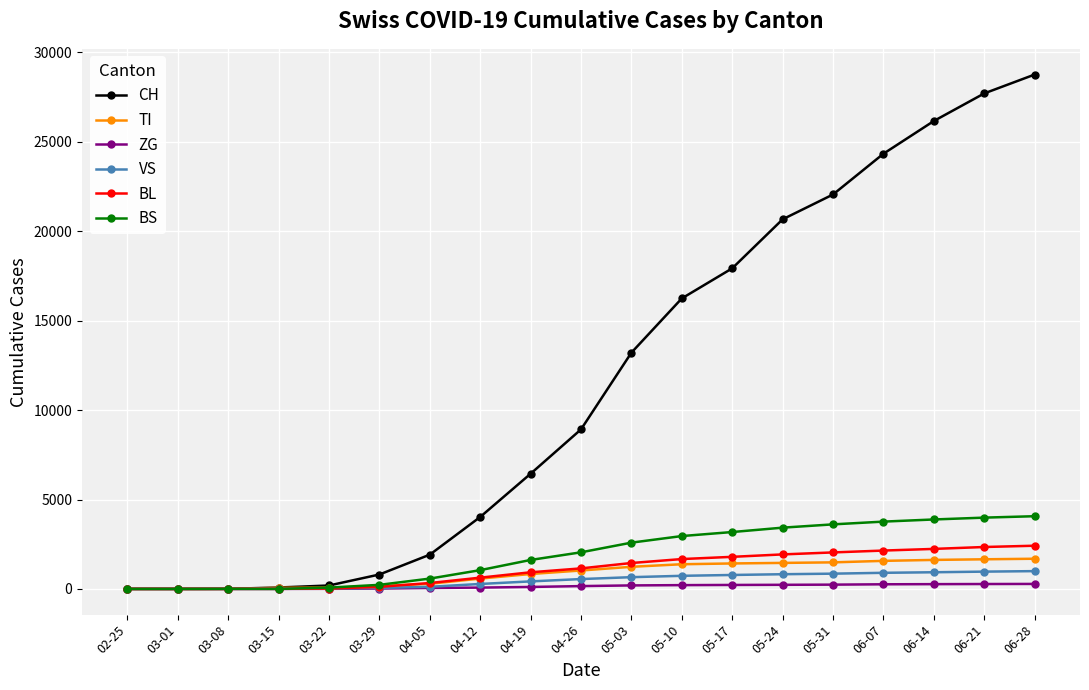

What is the spread (max minus min) of values at 05-10?

16034